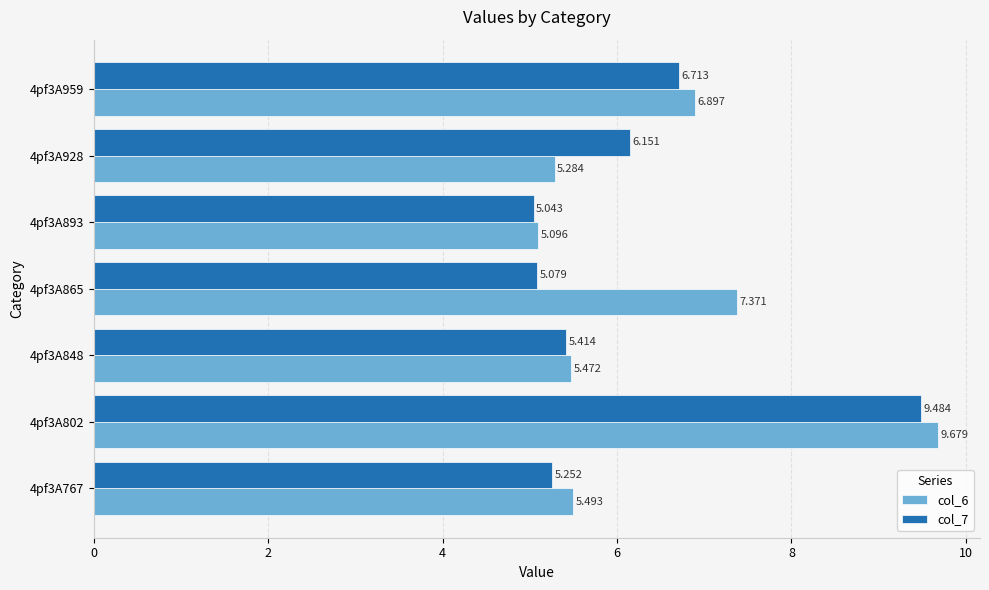

Is the value of col_6 at 4pf3A802 greater than the value of col_7 at 4pf3A893?

Yes